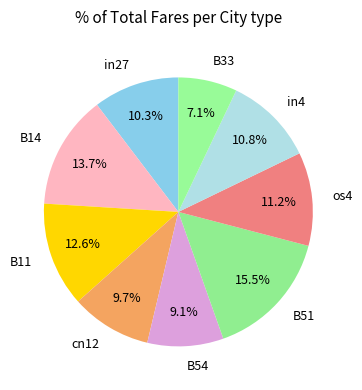

To the nearest percent, what is the difference between the largest and smallest slice percentages?

8%